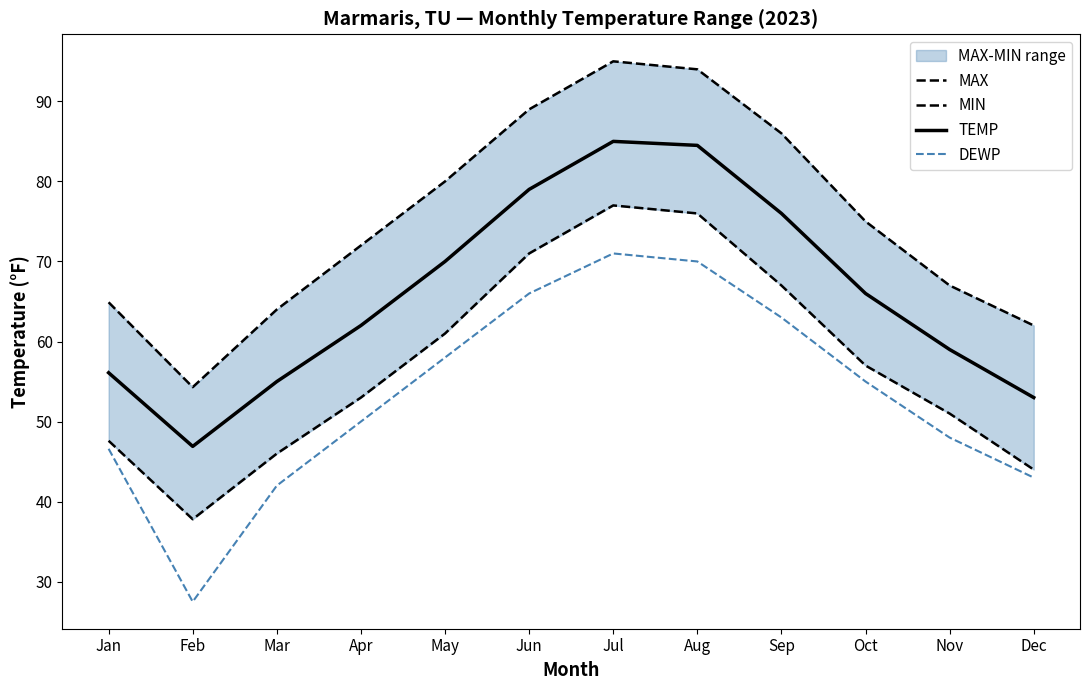

Which series has the largest total across all categories?

MAX